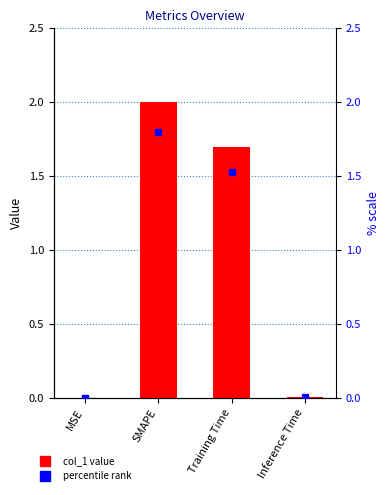

List the labels in order of value, smallest first.

MSE, Inference Time, Training Time, SMAPE